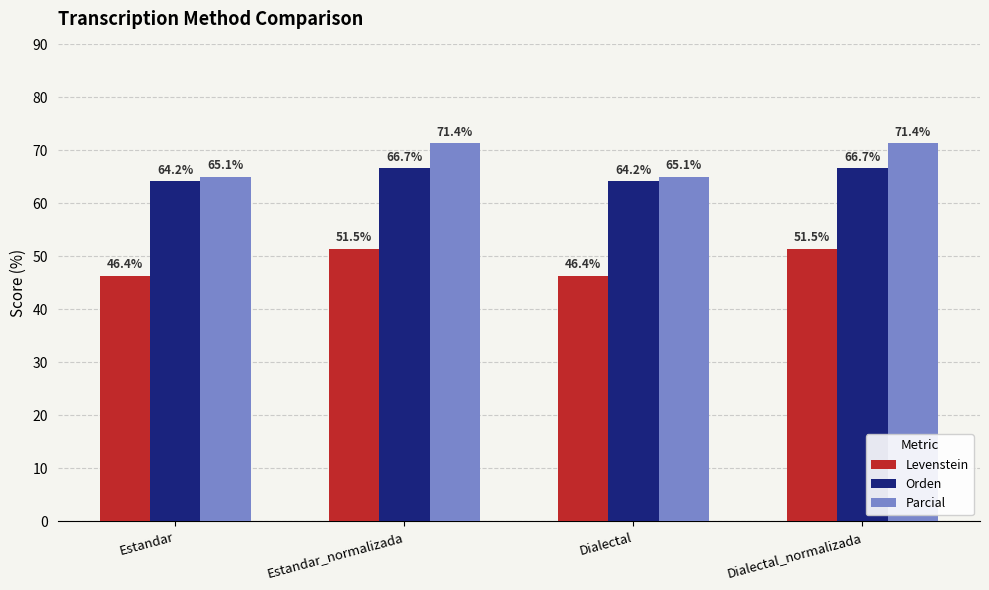

Reading left to right, transcribe all the data shown in this chart.

Levenstein: Estandar=46.4	Estandar_normalizada=51.5	Dialectal=46.4	Dialectal_normalizada=51.5
Orden: Estandar=64.2	Estandar_normalizada=66.7	Dialectal=64.2	Dialectal_normalizada=66.7
Parcial: Estandar=65.1	Estandar_normalizada=71.4	Dialectal=65.1	Dialectal_normalizada=71.4